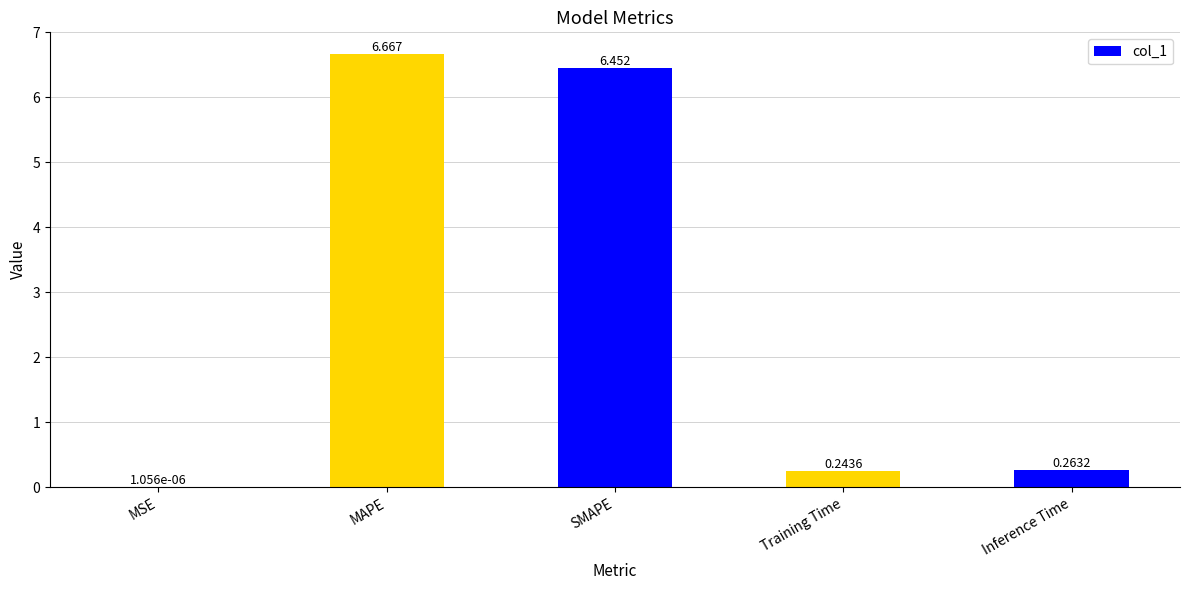

Which label corresponds to the largest value in the chart?

MAPE